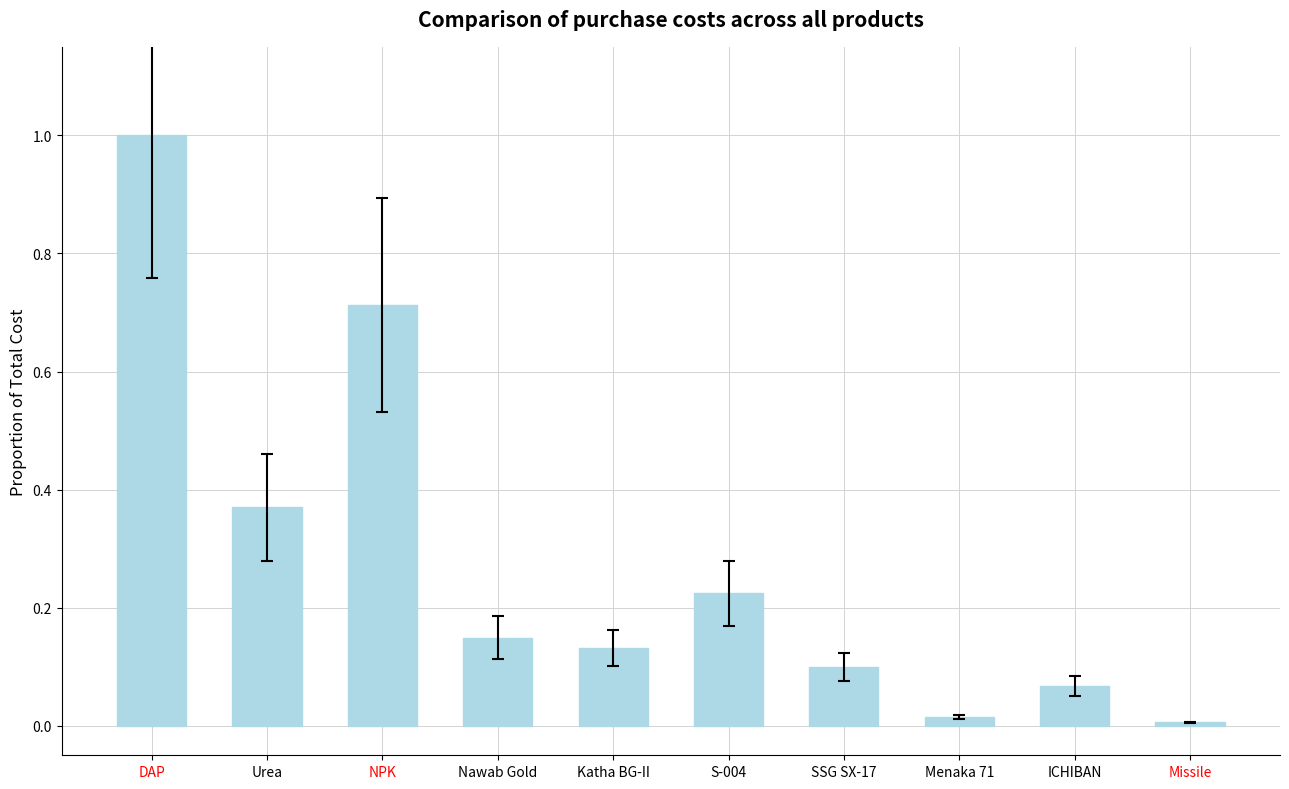

What is the average value?

0.3